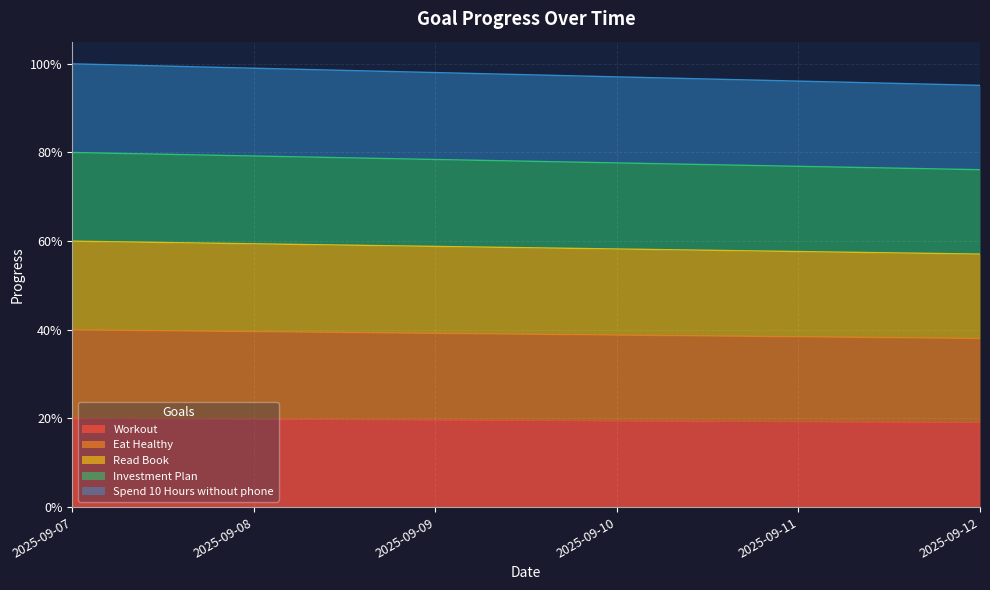

Rank the series at 2025-09-09 from lowest to highest value.

Workout, Eat Healthy, Spend 10 Hours without phone, Read Book, Investment Plan